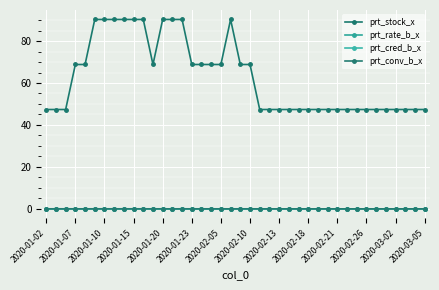

How many distinct data groups are displayed?

4